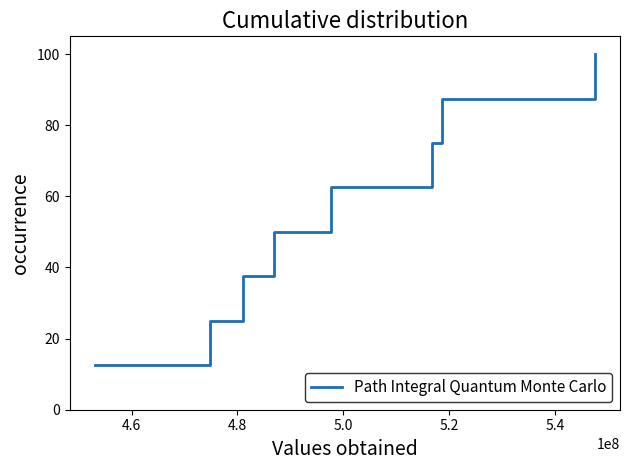

Does the chart have visible grid lines?

No